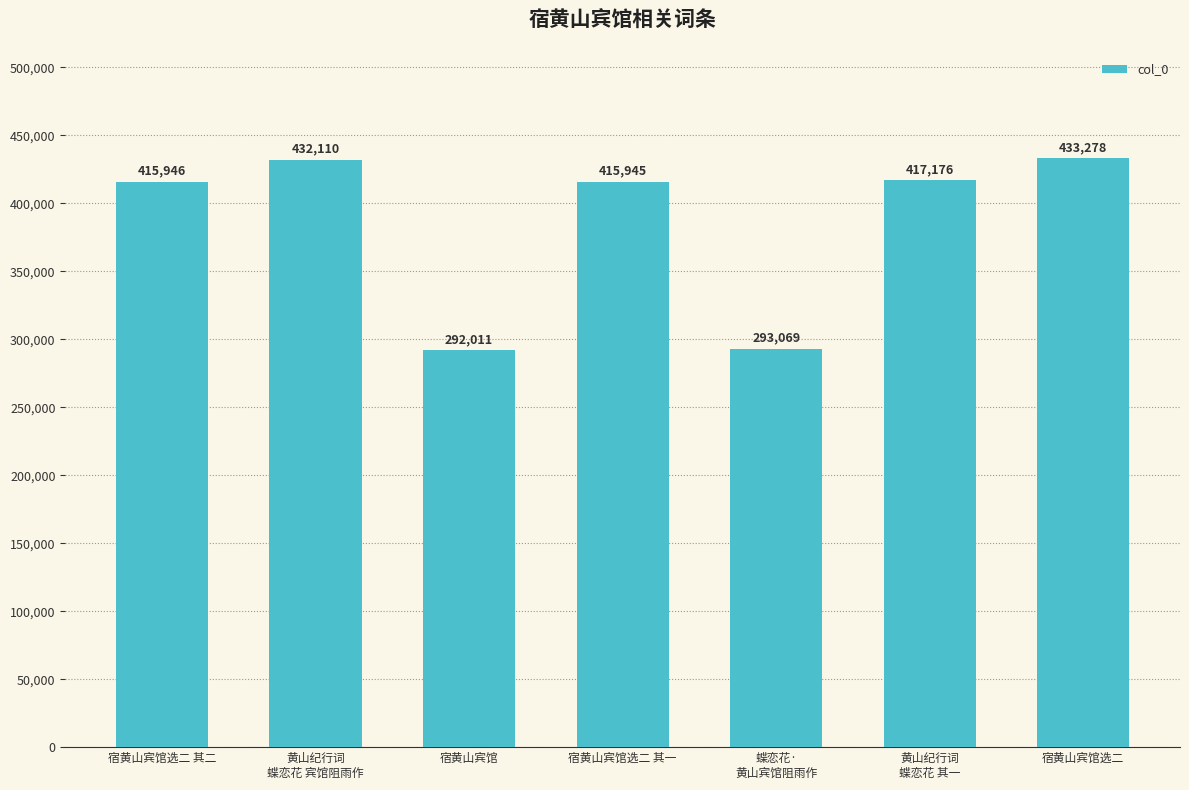

Where is the data nearest to the value 362644?

宿黄山宾馆选二 其一